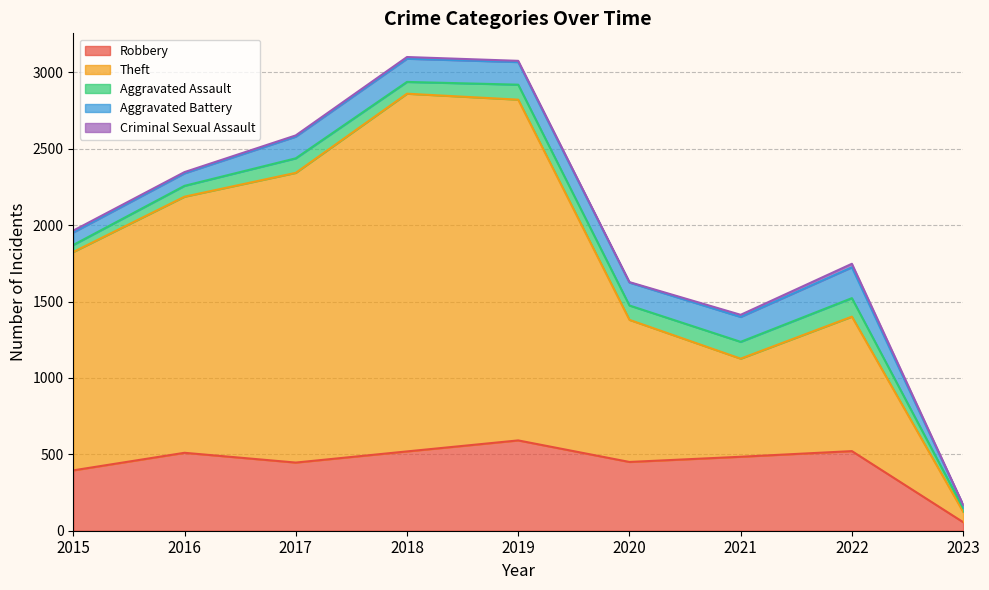

What is the difference between the Aggravated Assault values at 2016 and 2018?

6